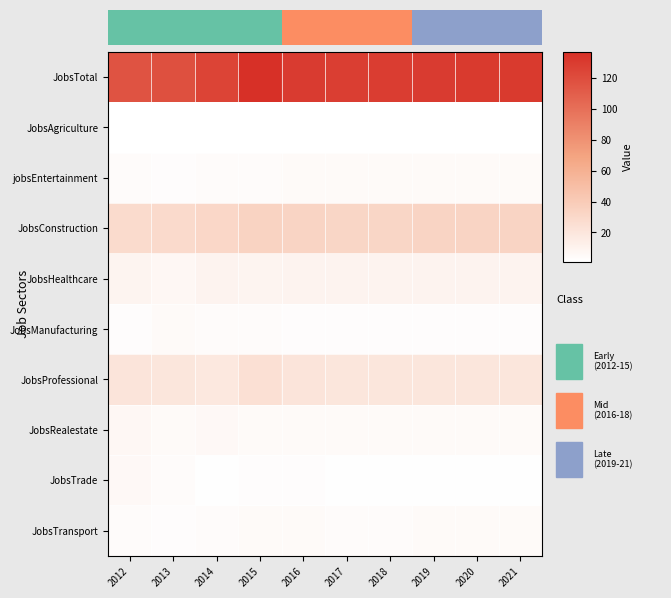

What is the average value of the JobsAgriculture series?

1